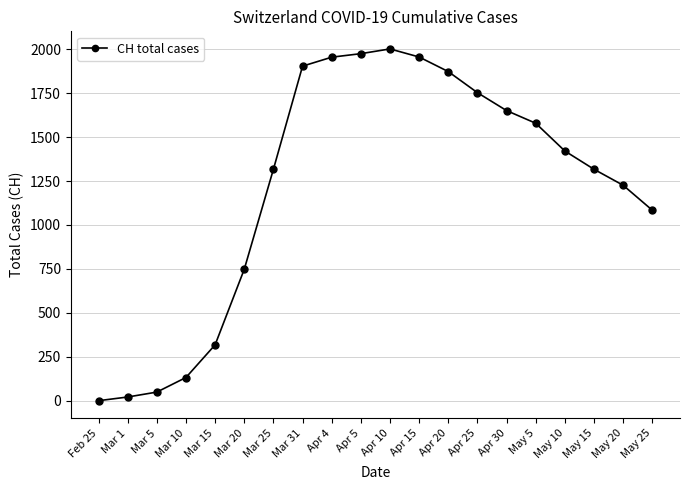

The chart shows a value of 748 at Mar 20. True or false?

True